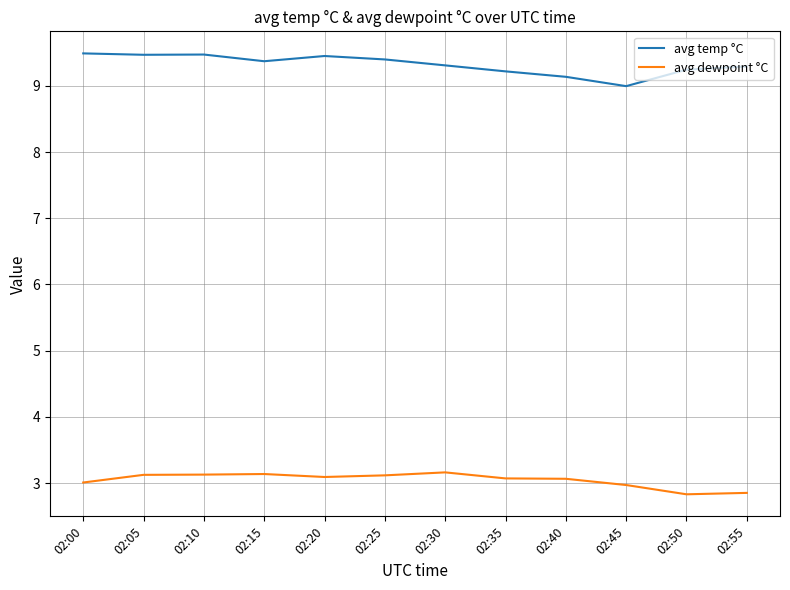

True or false: avg temp °C has a value of 13.3 at 02:55.

False